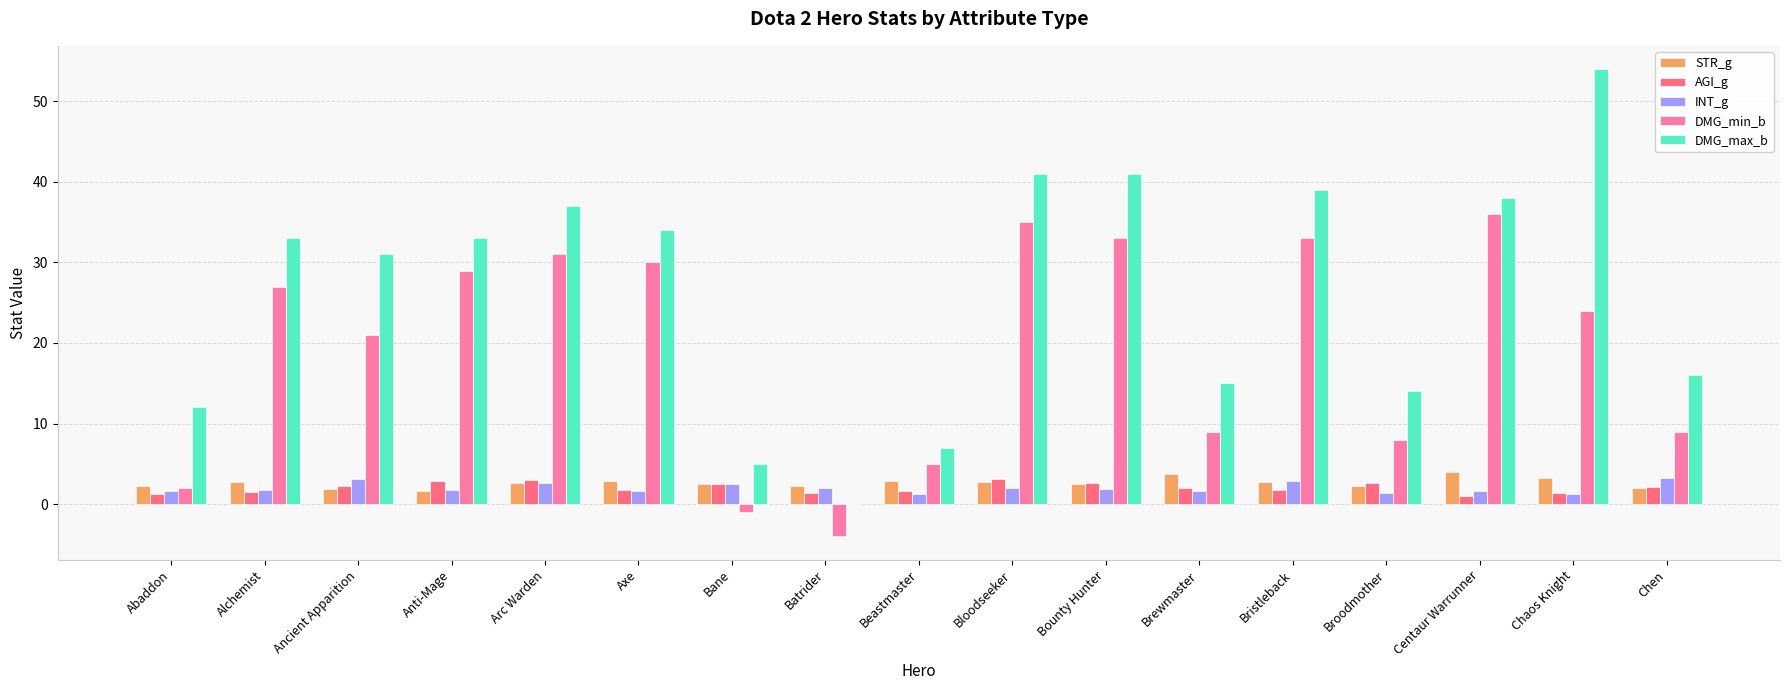

Which series changed the most between Abaddon and Anti-Mage?

DMG_min_b